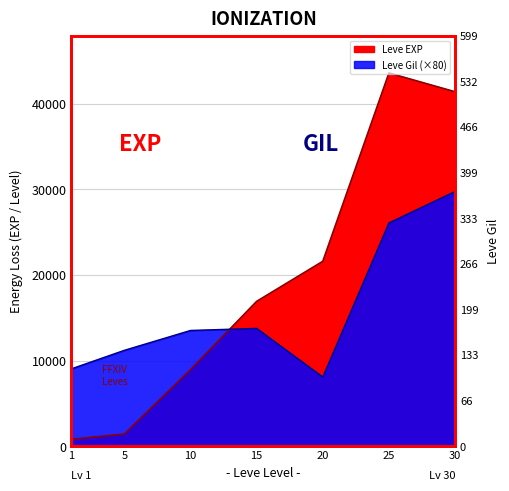

Where is Leve Gil nearest to the value 18920?

15